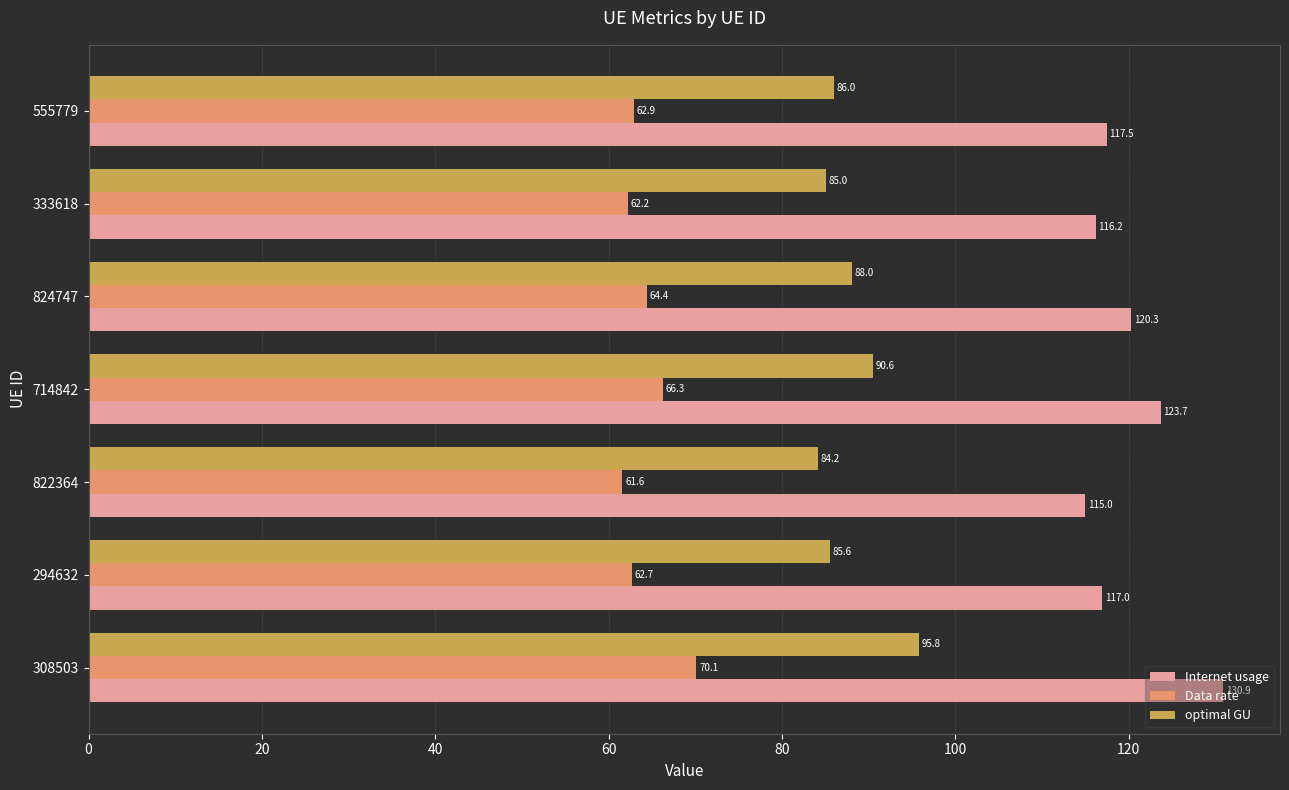

What is the smallest value displayed?

61.6